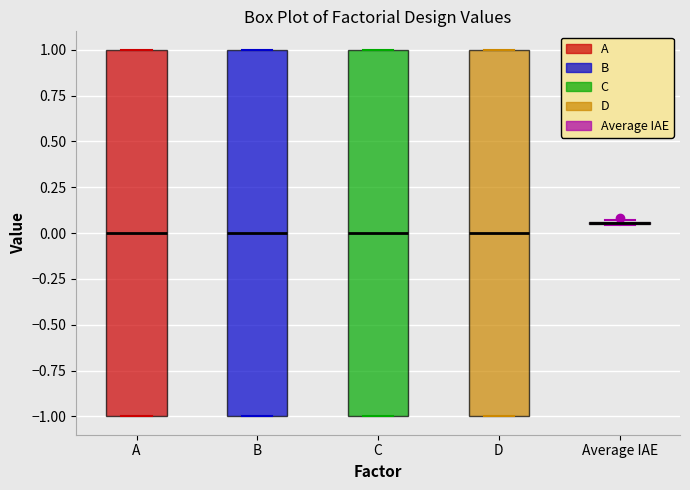

Reading left to right, read every box against the y-axis: the position of its median line, the range the box covers, and the ends of its whiskers. The values are not printed on the chart, so give them approximately, as read against the axis.

A: median 0.00, box -1.00 to 1.00, whiskers -1.00 to 1.00
B: median 0.00, box -1.00 to 1.00, whiskers -1.00 to 1.00
C: median 0.00, box -1.00 to 1.00, whiskers -1.00 to 1.00
D: median 0.00, box -1.00 to 1.00, whiskers -1.00 to 1.00
Average IAE: box collapsed to a line at 0.05, whiskers 0.05 to 0.05